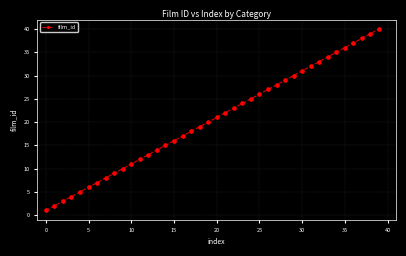

True or false: there are more than 1 points higher than both neighbors.

False